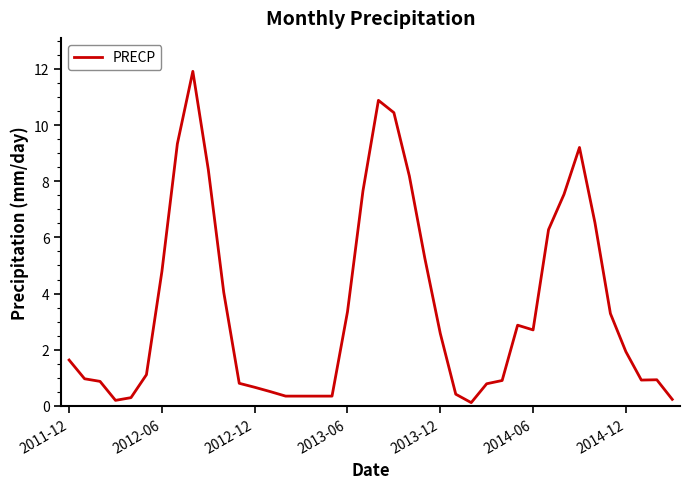

What is the maximum value shown in the chart?

11.9